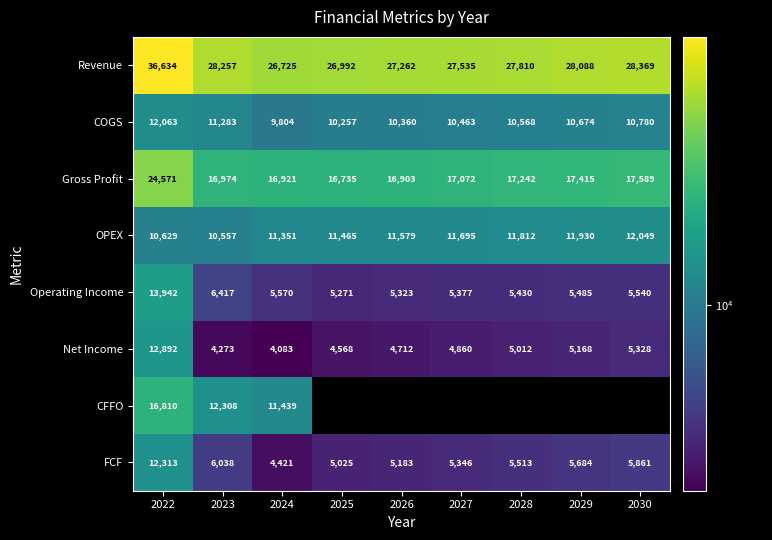

What is the difference between the second highest and minimum values in the Gross Profit series?

854